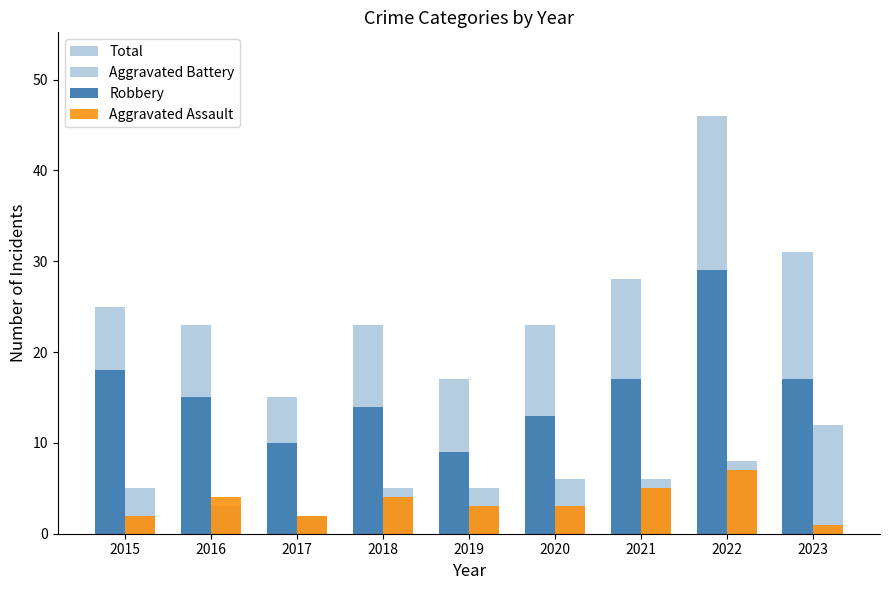

How many categories are shown in the chart?

9